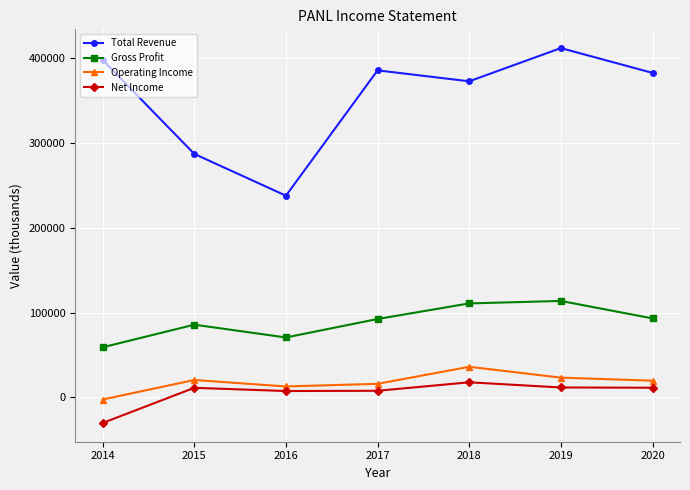

Is it true that Operating Income equals -2500 at 2014?

True